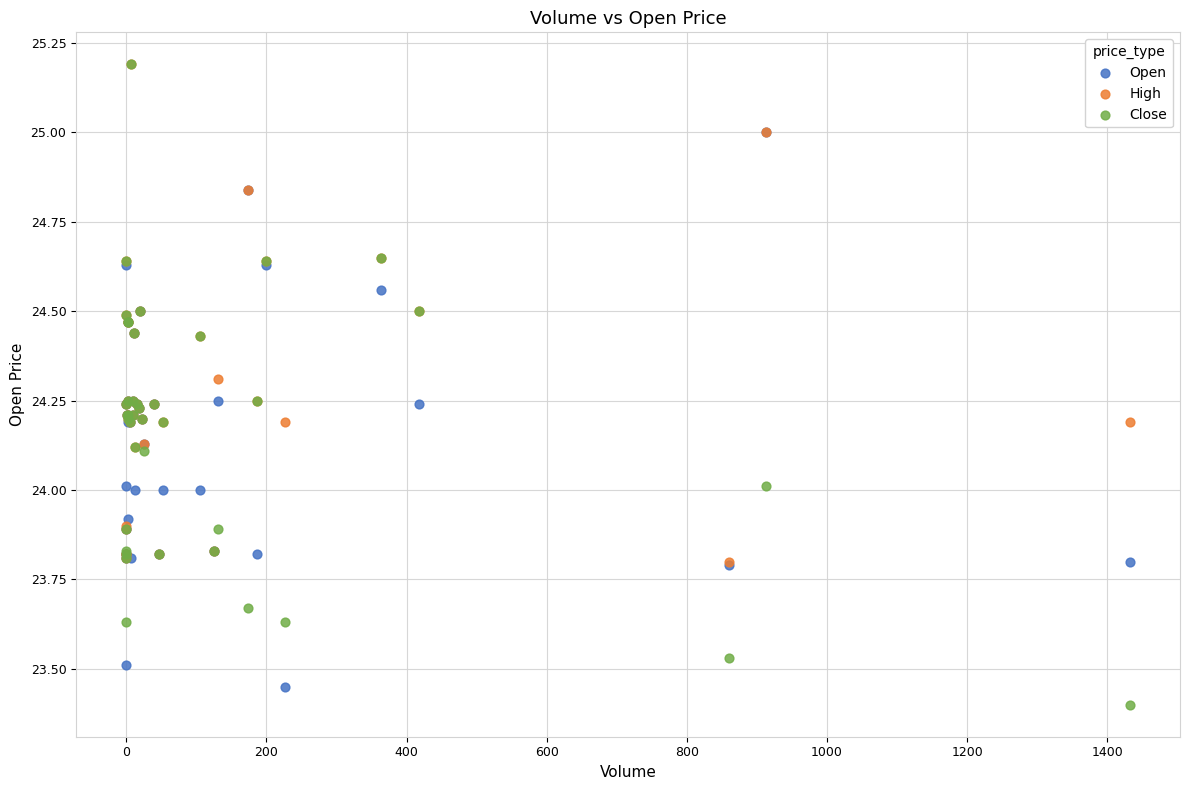

Which series has the widest spread of Y values?

Close